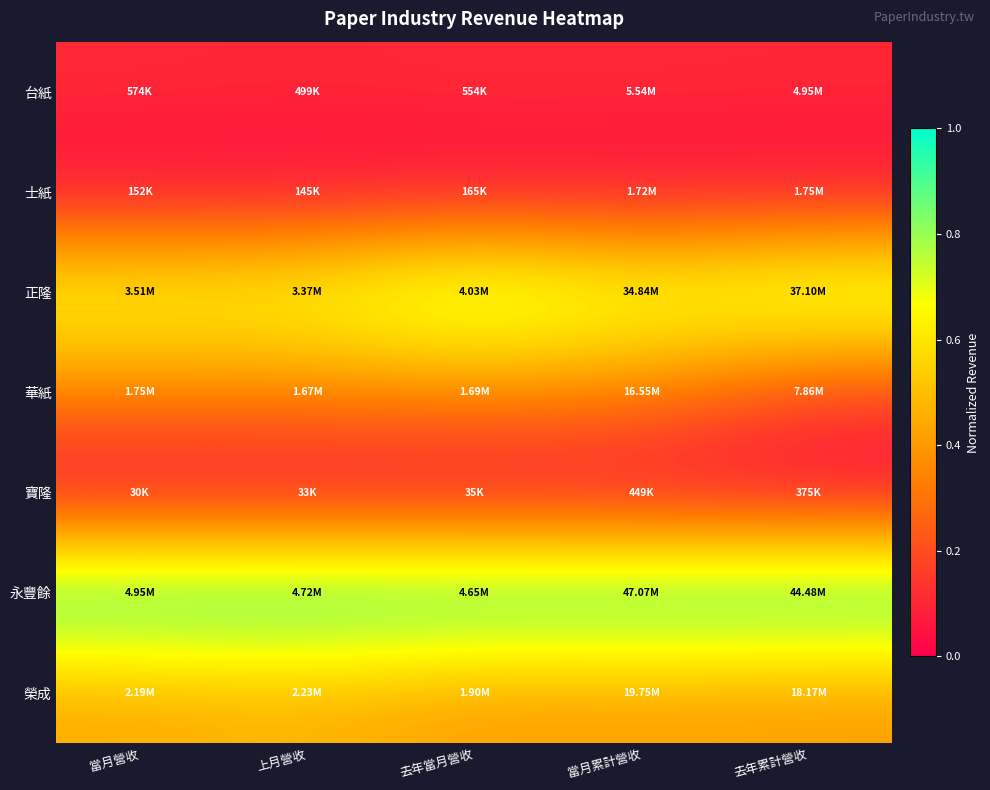

How many series are shown in this chart?

7